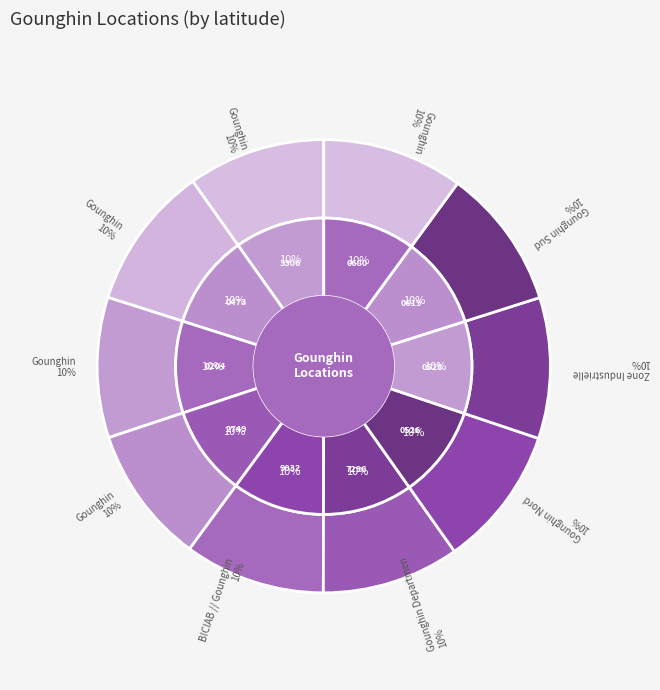

Between 11900528 and 10342749, which is larger?

11900528